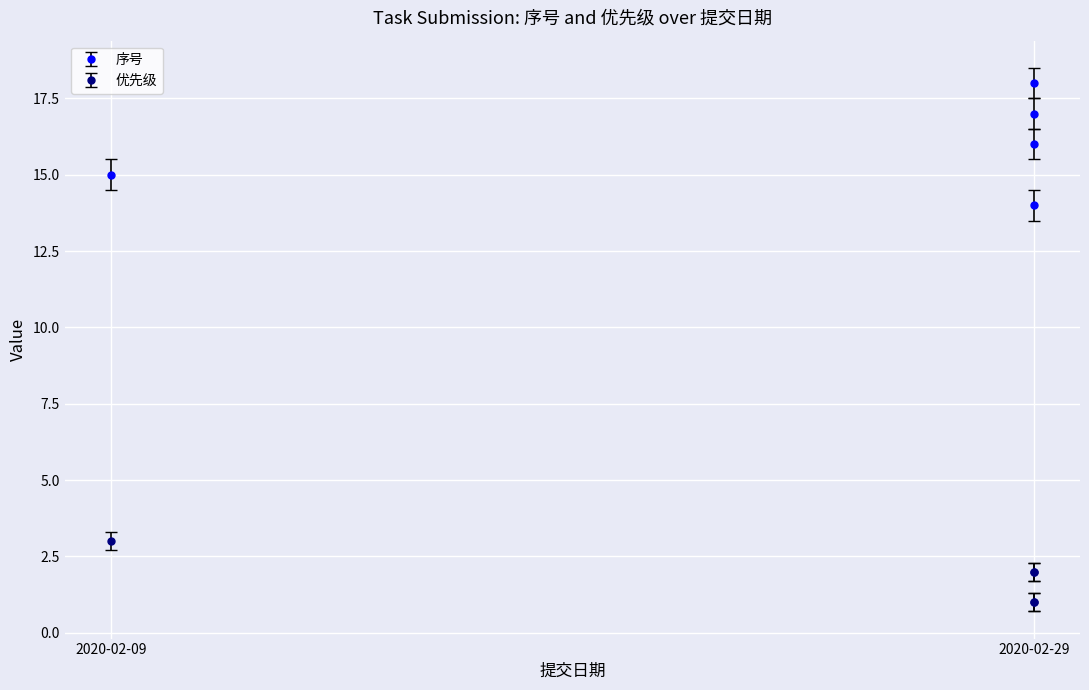

Count the 序号 values in the range 15 to 17.

3